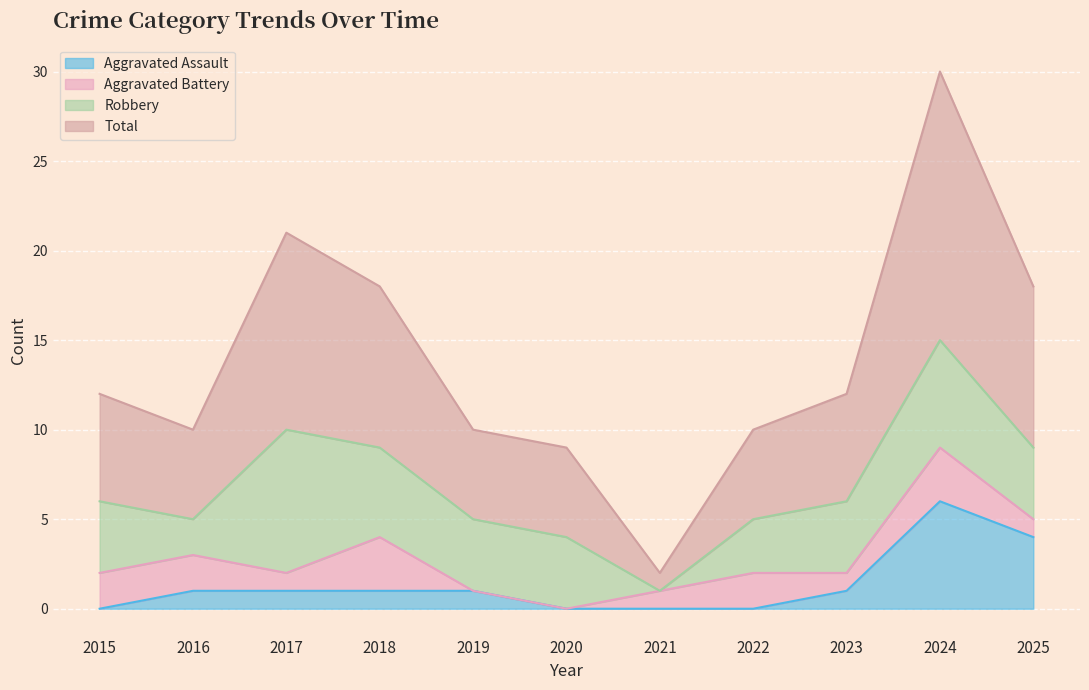

How many interior local valleys does the Total series have?

2